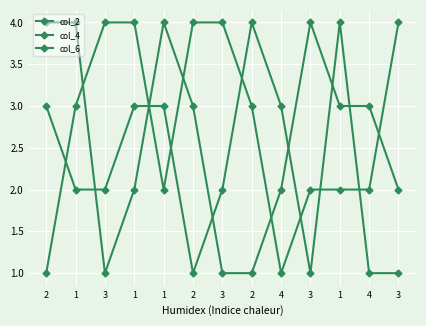

How many distinct data groups are displayed?

3